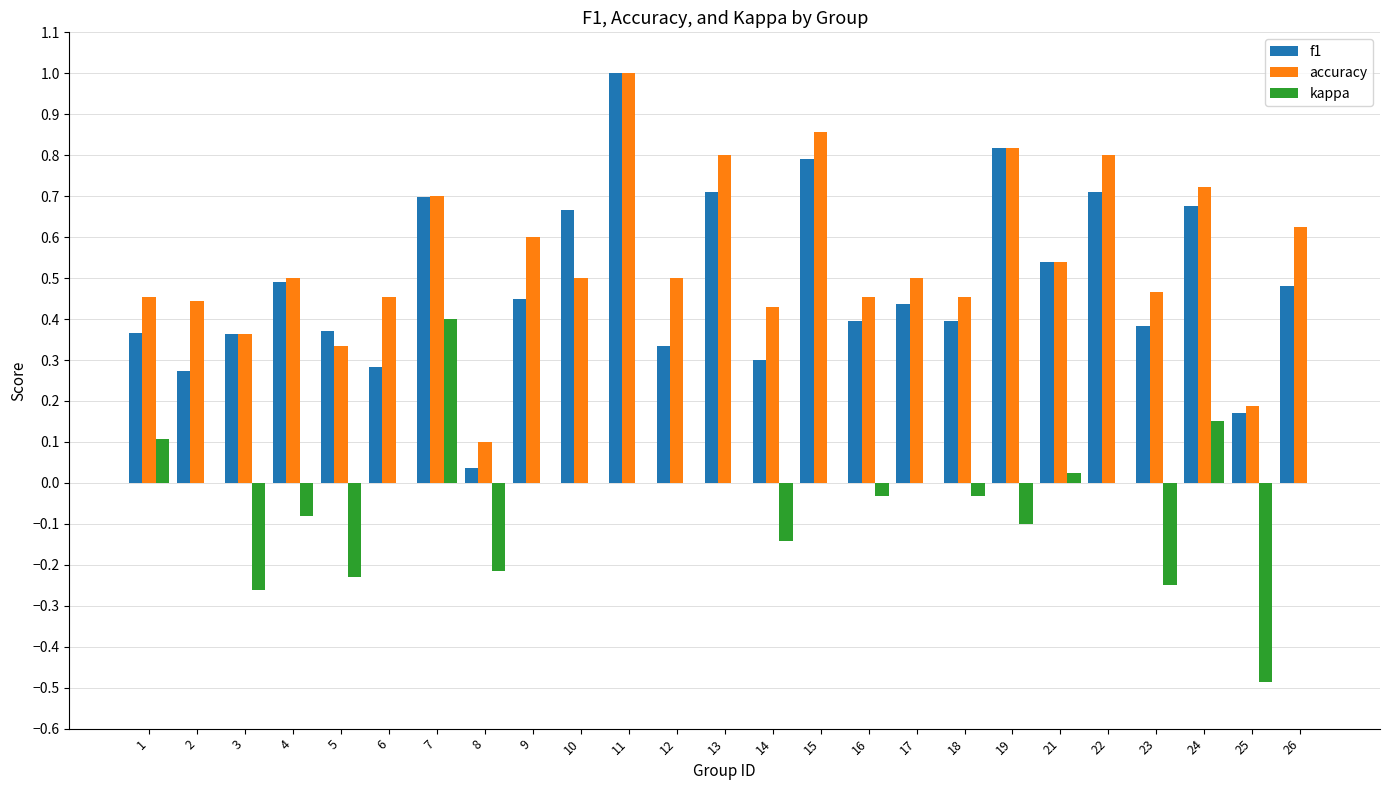

The f1 series shows 1.2 at 22. True or false?

False